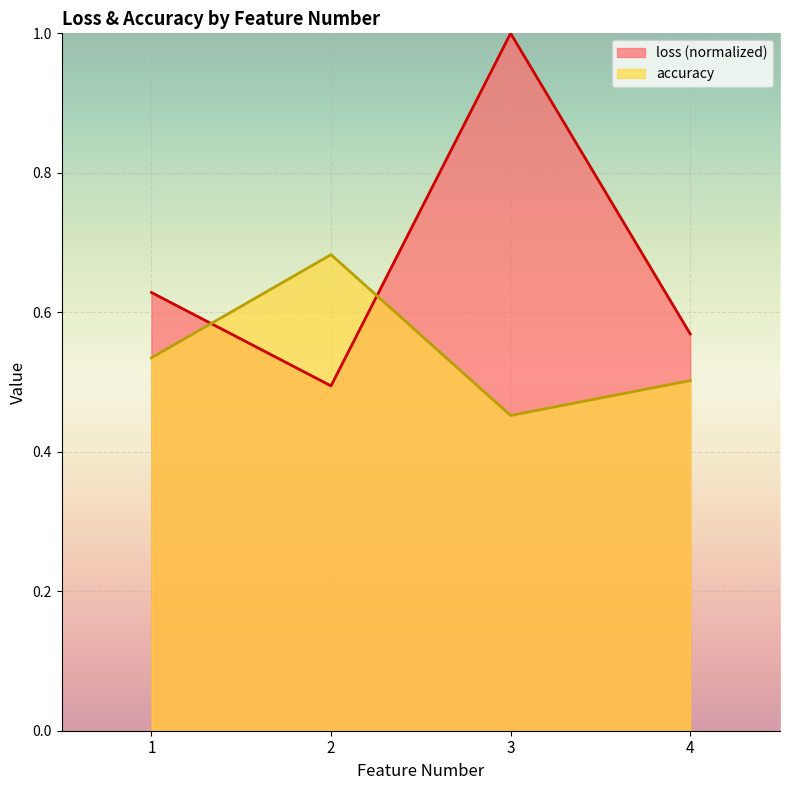

How many interior local valleys (lower than both neighbors) does the data have?

1